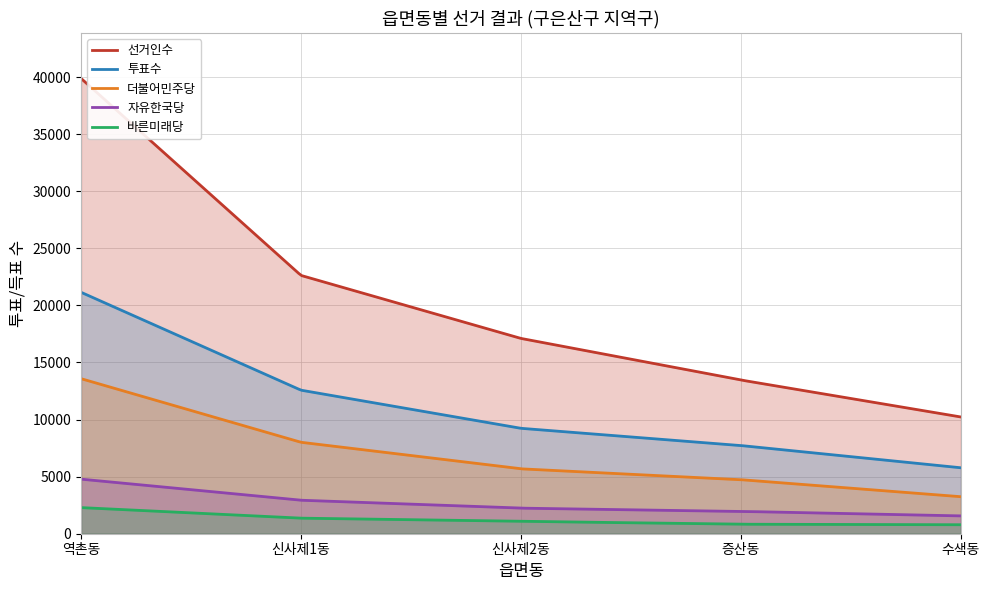

Rank the series by their maximum value, from highest to lowest.

선거인수, 투표수, 더불어민주당, 자유한국당, 바른미래당